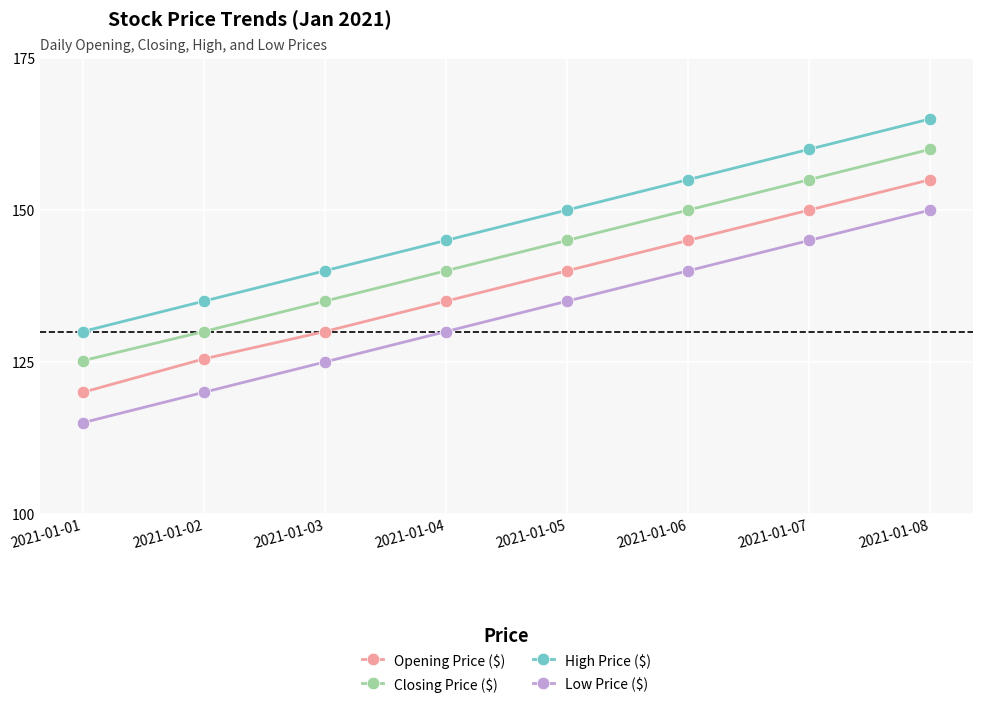

Which label corresponds to the largest value in the chart?

2021-01-08